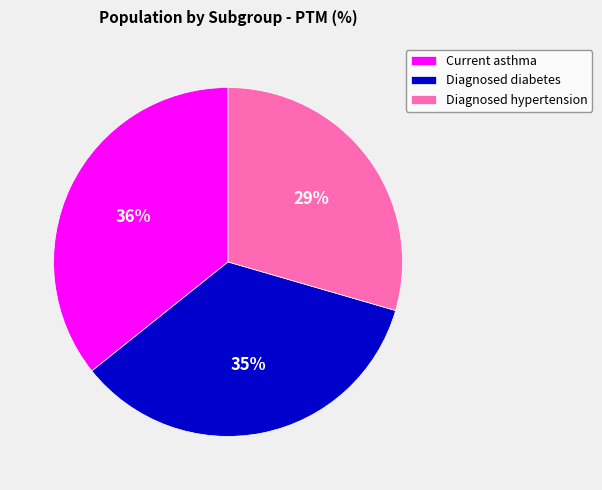

Which category has the biggest portion of the pie?

Current asthma